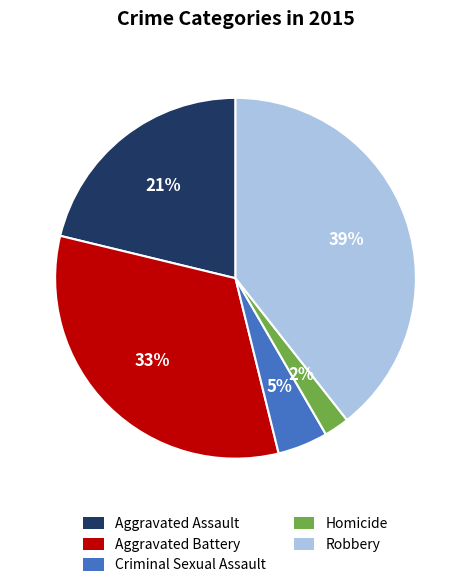

Count the number of slices in the pie.

5